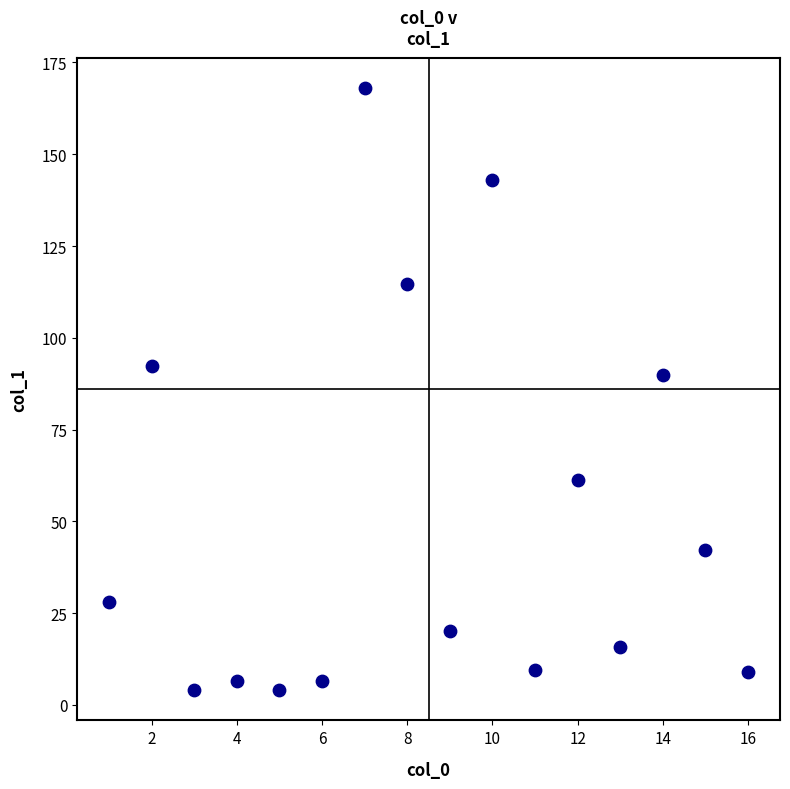

What is the range of X values (max minus min)?

15.0